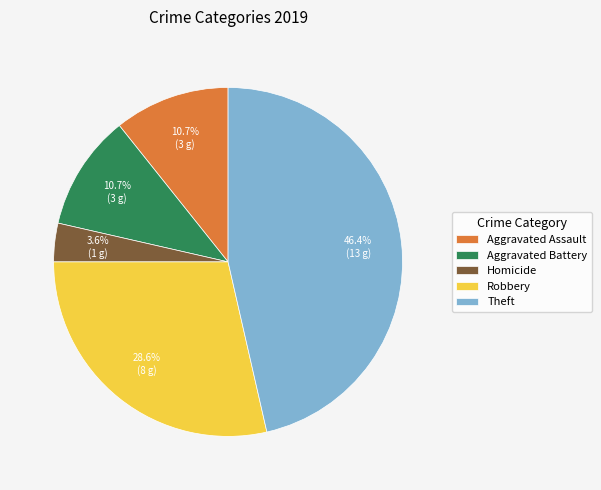

Count the number of slices in the pie.

5